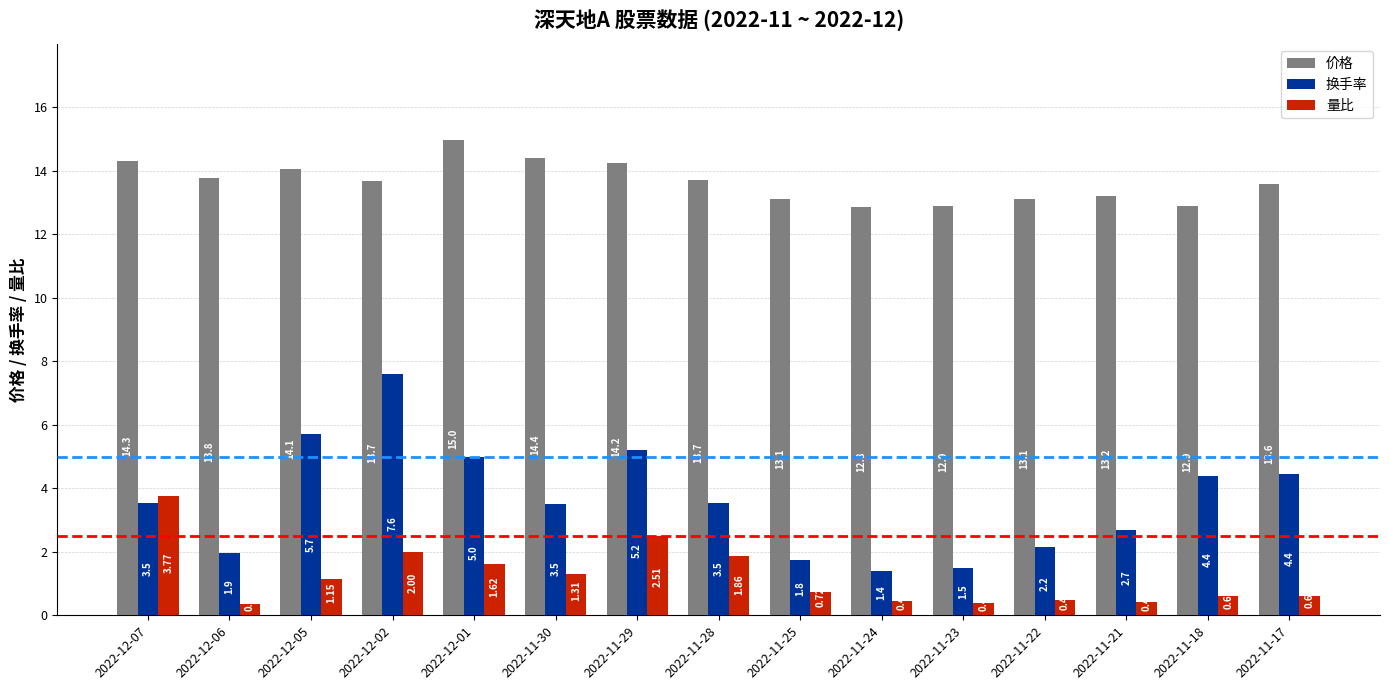

At which label does 换手率 reach its peak?

2022-12-02